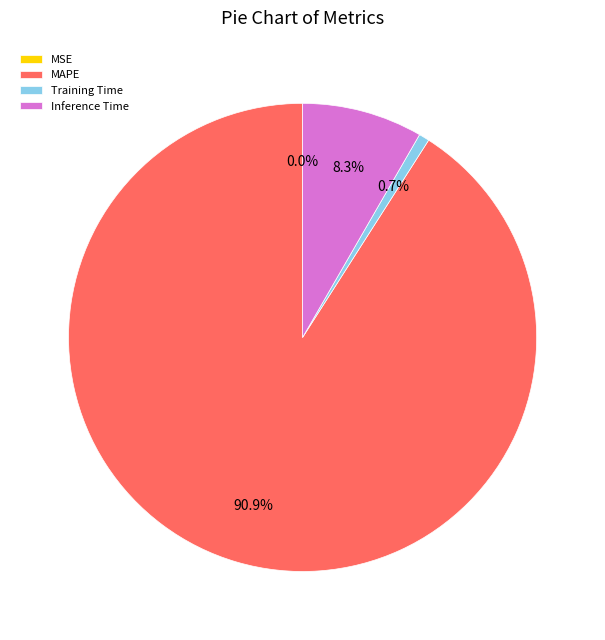

Which has a higher value, Training Time or Inference Time?

Inference Time